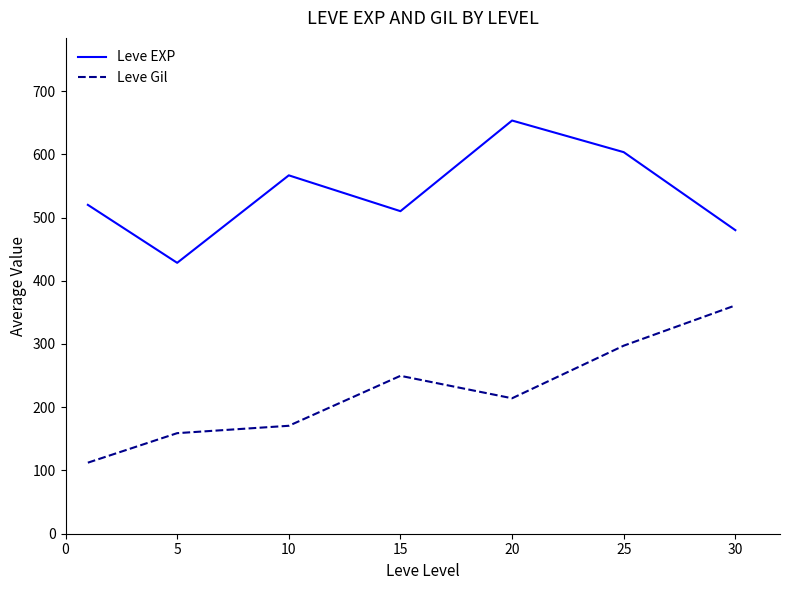

Rank the series by their average value, from highest to lowest.

Leve EXP, Leve Gil